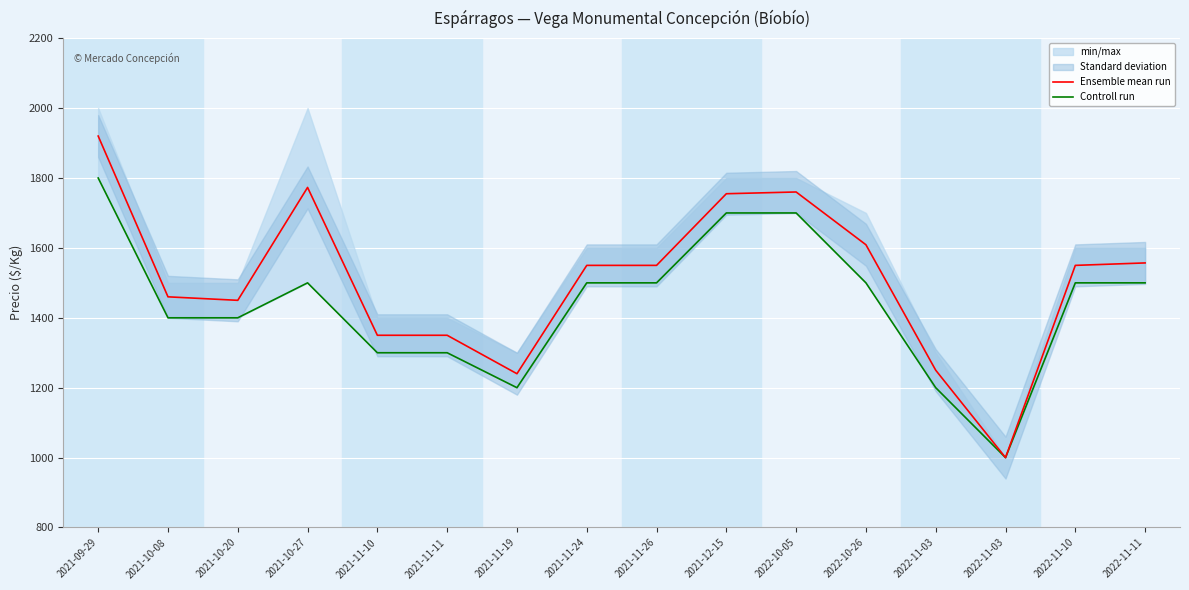

The value of Controll run at 2022-11-03 is 1307. True or false?

False